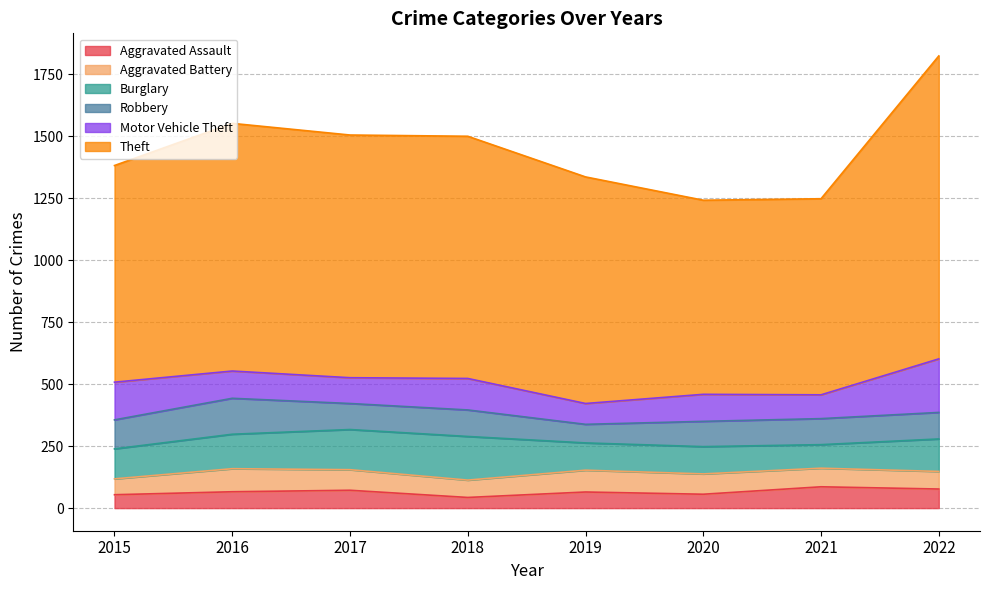

What is the difference between the Theft values at 2015 and 2019?

40